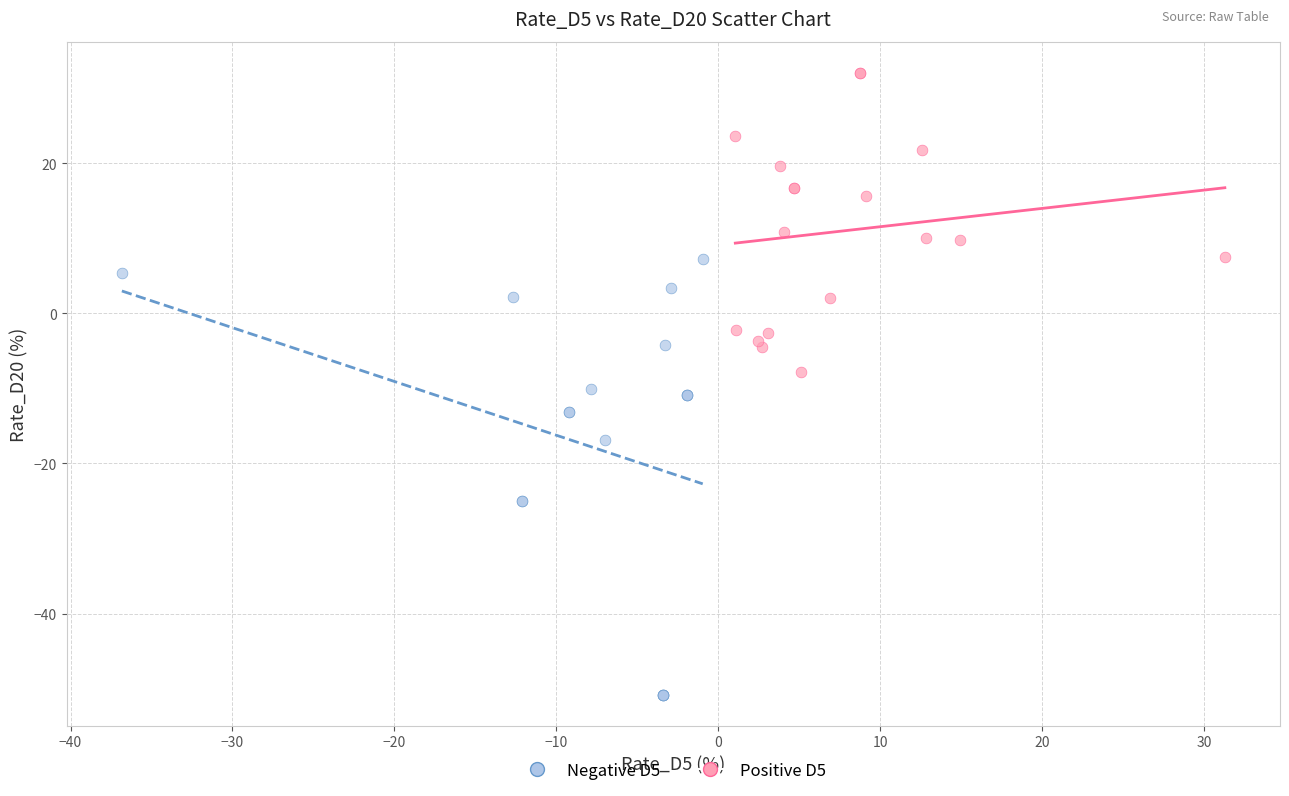

Which series has the widest spread of Y values?

Negative D5